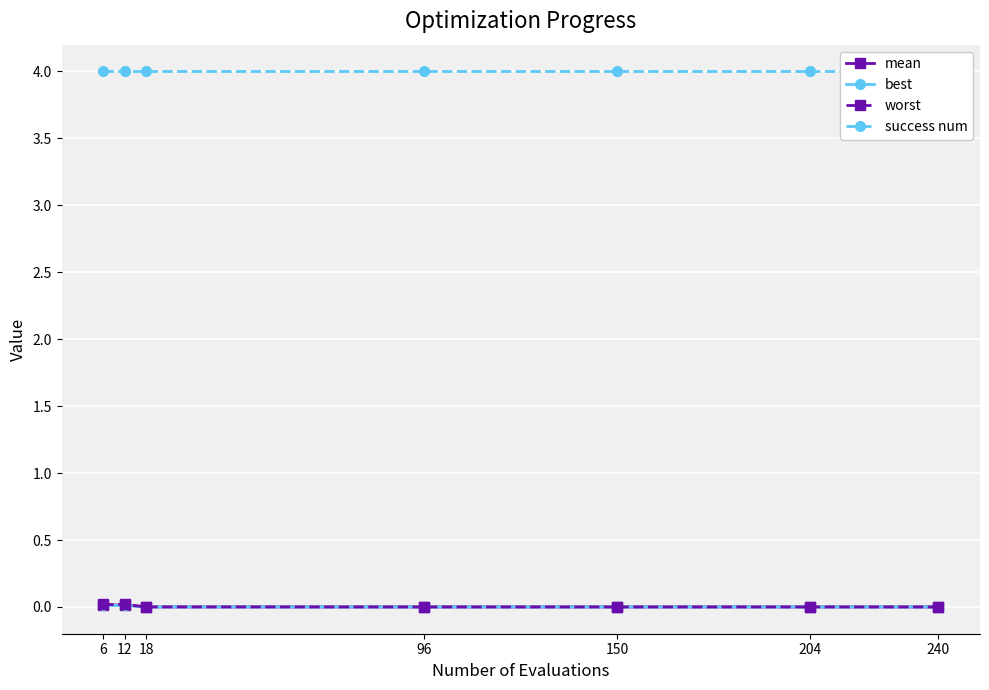

Where is worst nearest to the value 0?

96